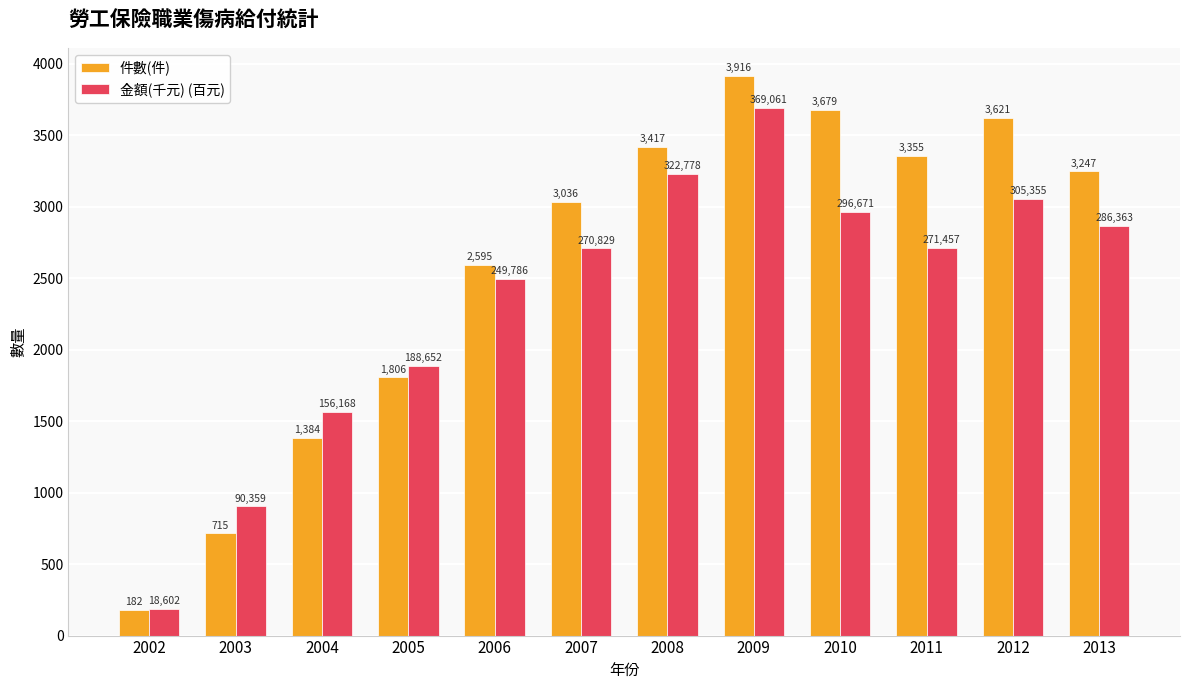

Which series has the largest total across all categories?

件數(件)